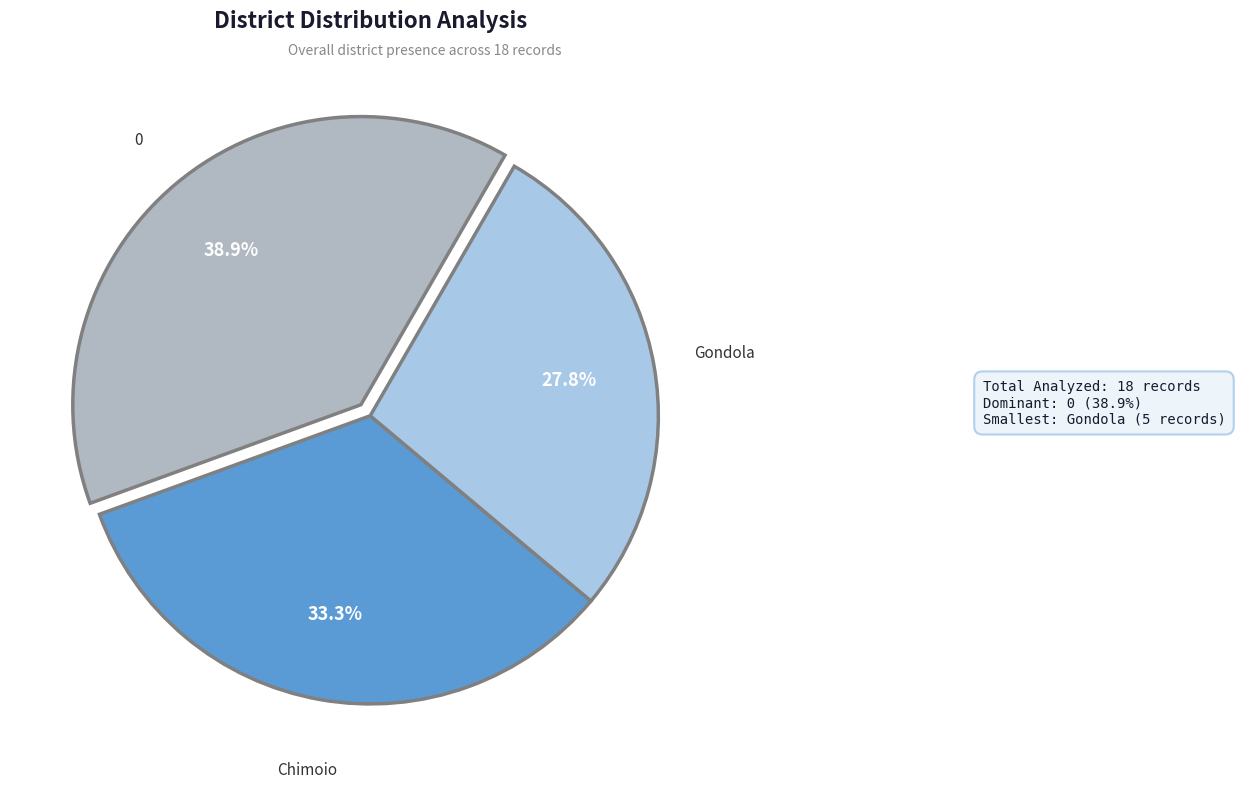

What percentage is the Chimoio slice, to the nearest percent?

33%